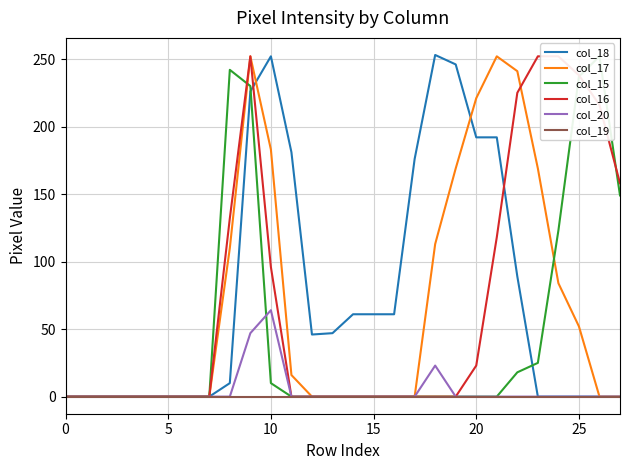

What are all the series names shown in the legend?

col_18, col_17, col_15, col_16, col_20, col_19